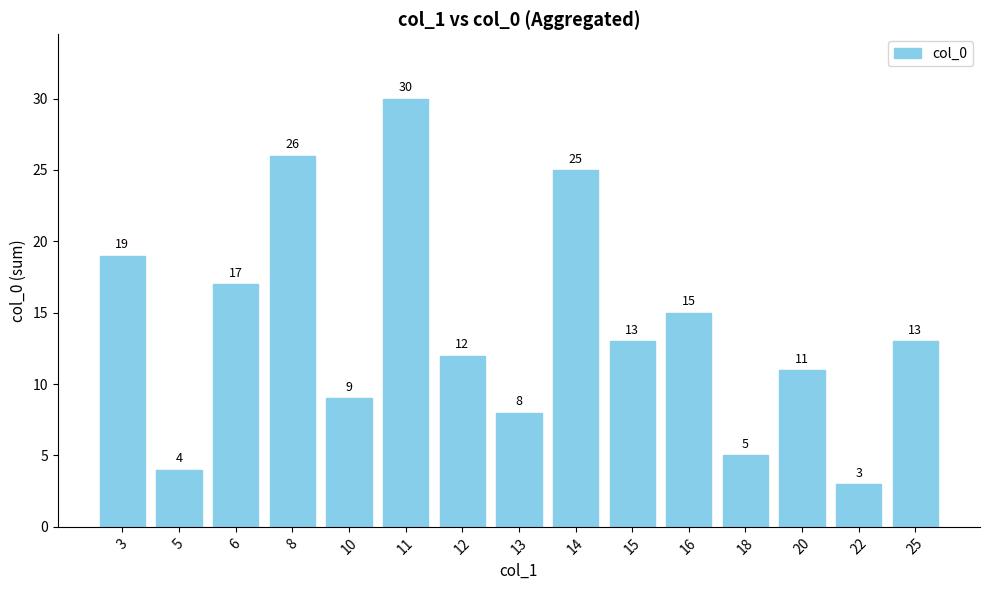

What is the minimum value shown in the chart?

3